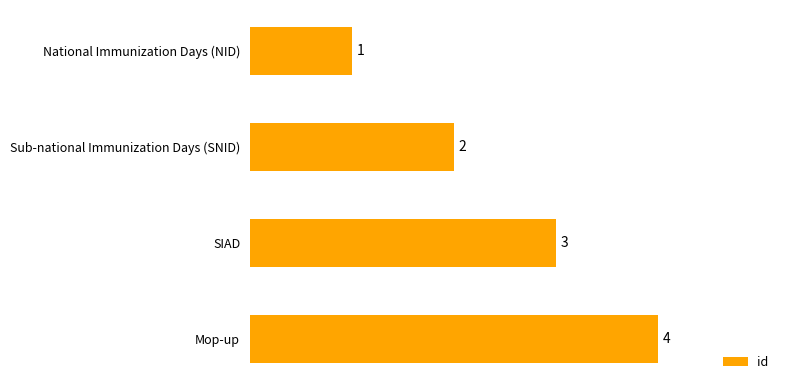

Are the bars grouped side by side (vs. stacked)?

No